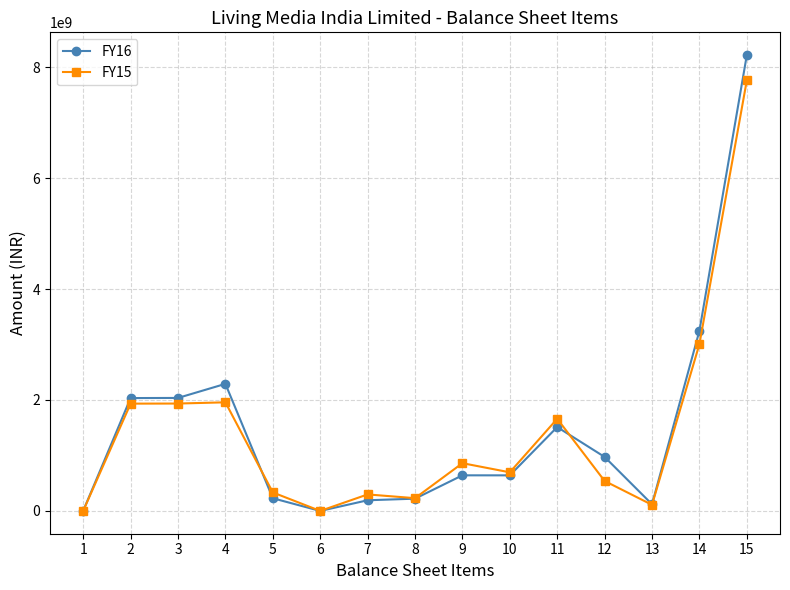

Where does the FY15 series first go above 696013641?

2